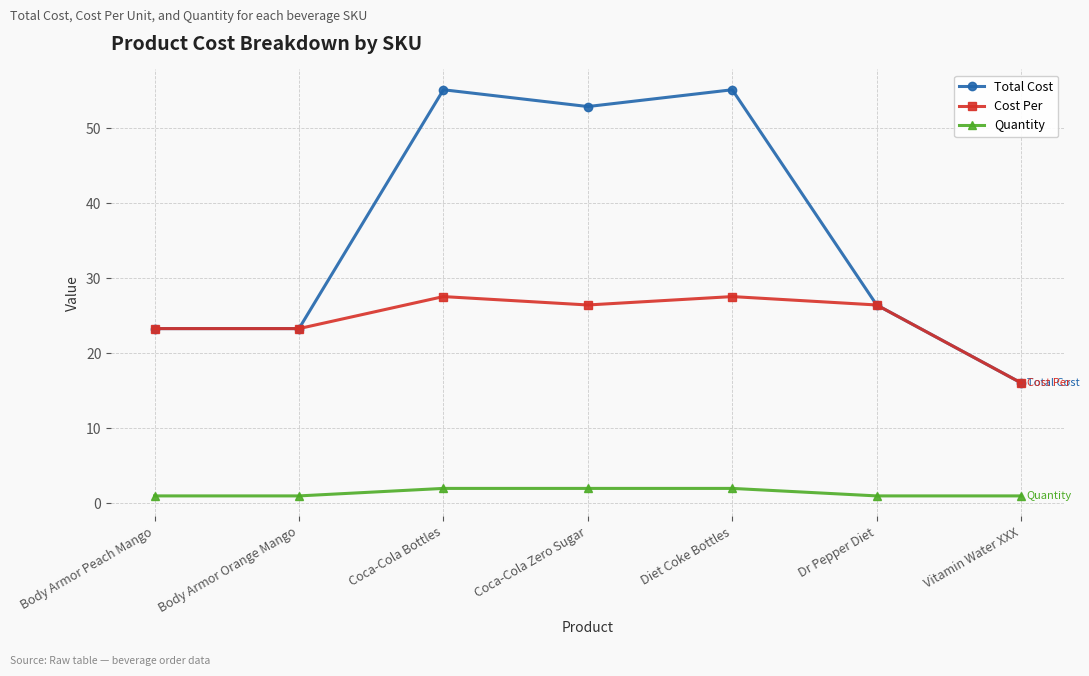

Rank the series by their maximum value, from lowest to highest.

Quantity, Cost Per, Total Cost